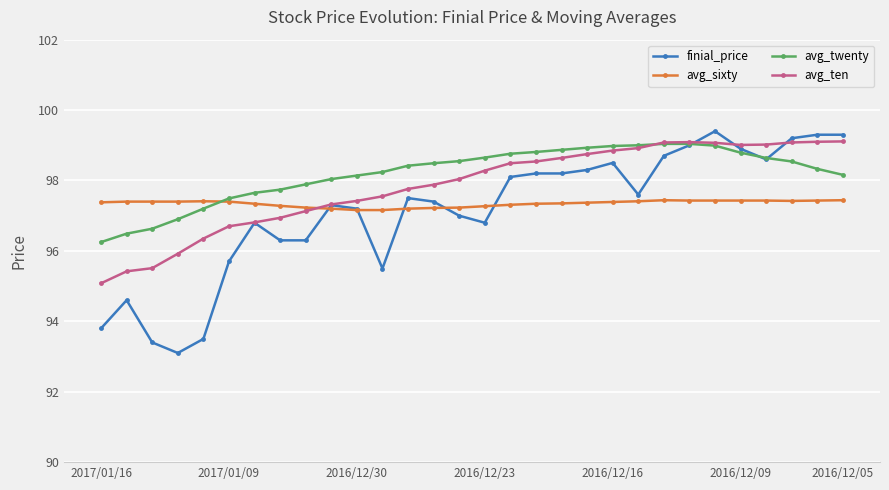

How many data points does each series have?

30